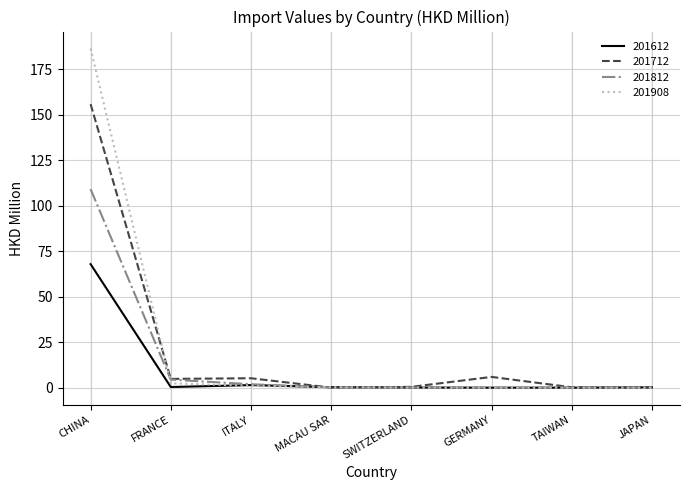

List the series in order of their peak value, highest first.

201908, 201712, 201812, 201612